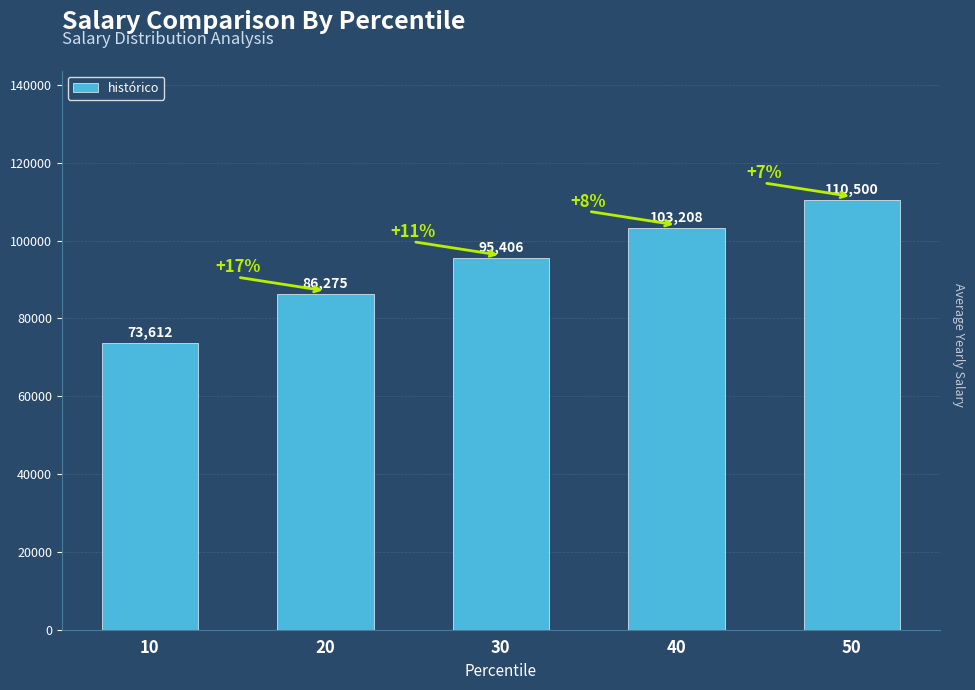

Approximately how many times larger is the value at 20 compared to 30?

0.9